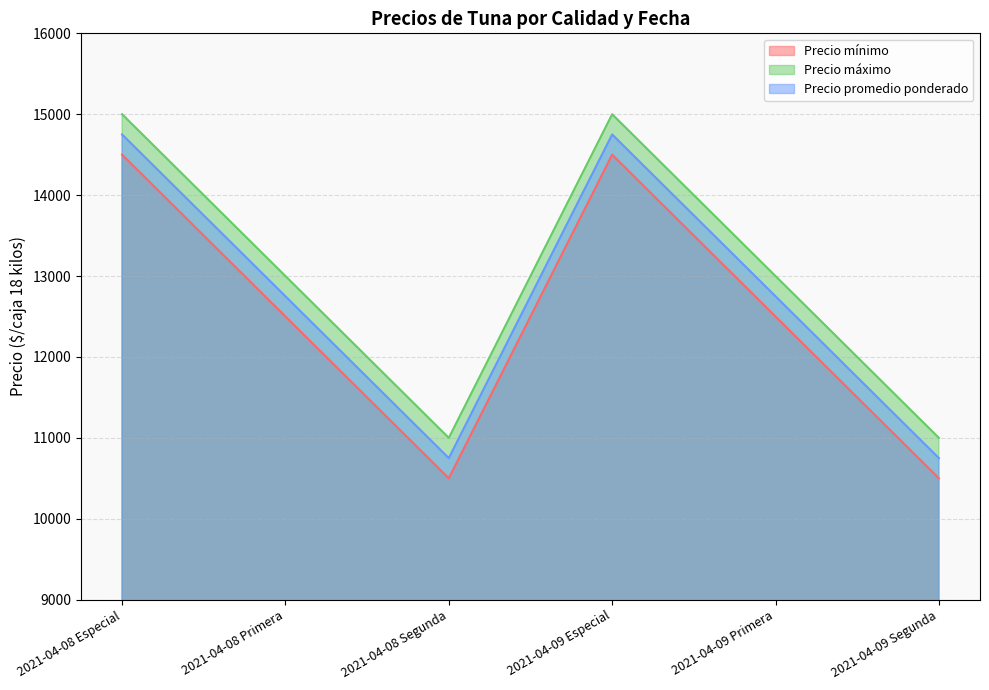

Rank the series by their average value, from lowest to highest.

Precio mínimo, Precio promedio ponderado, Precio máximo